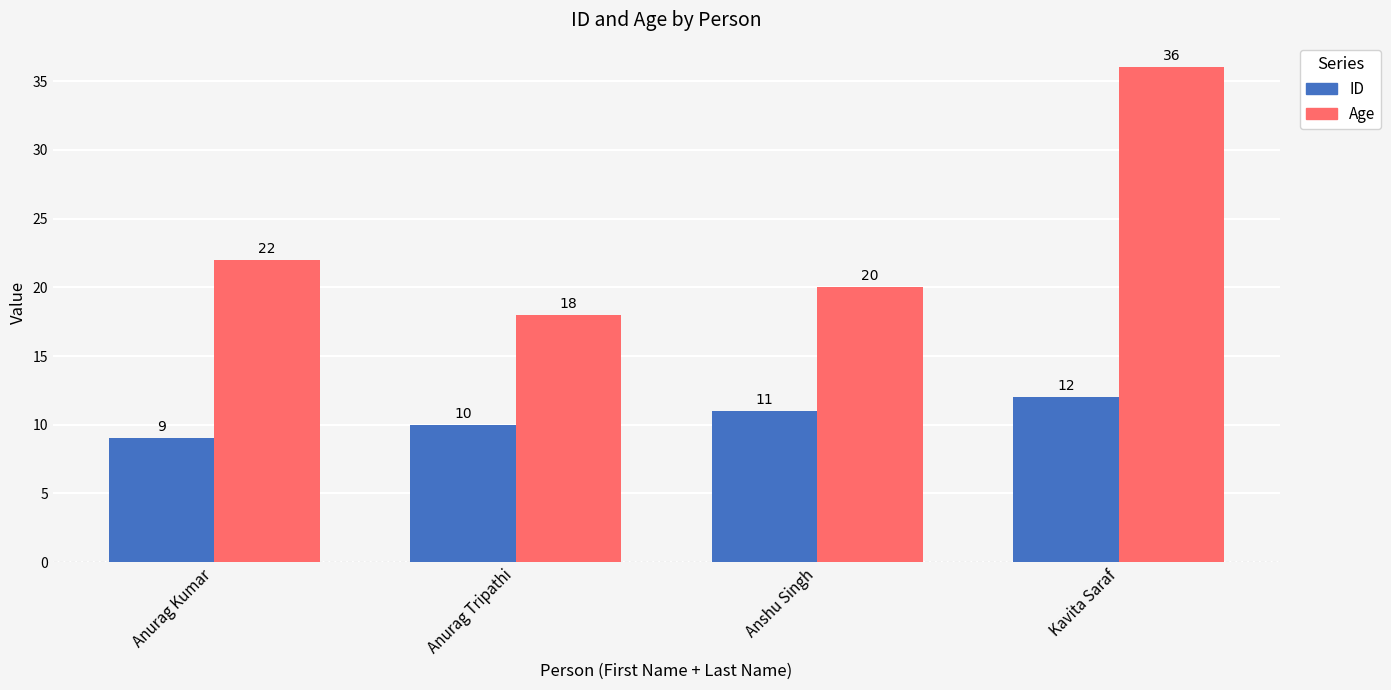

What is the lowest value of the Age series?

18